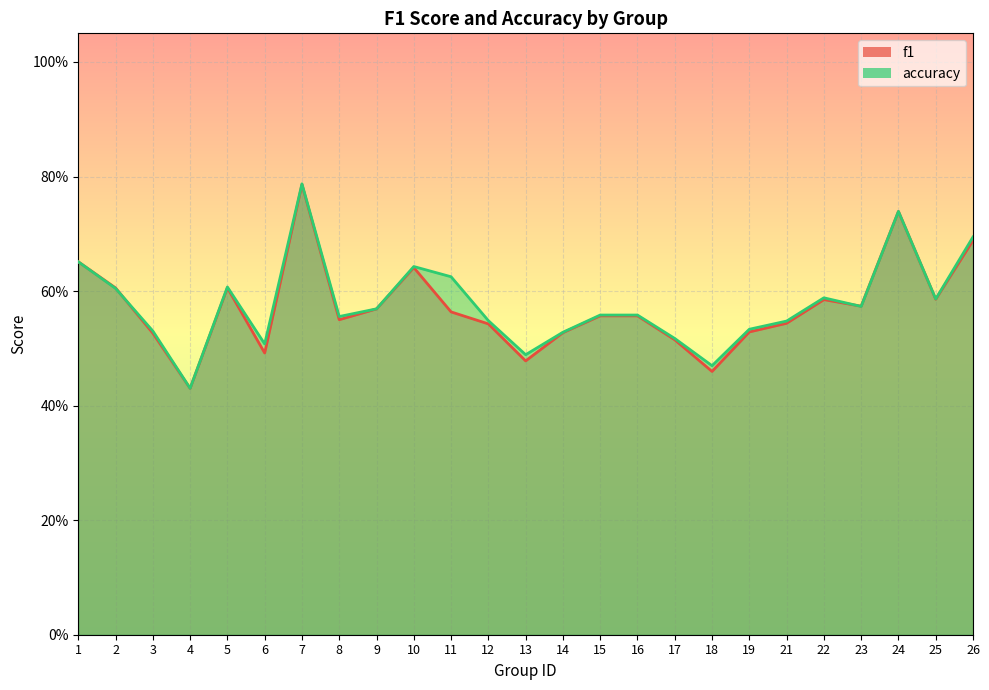

What is the average value of the accuracy series?

0.6